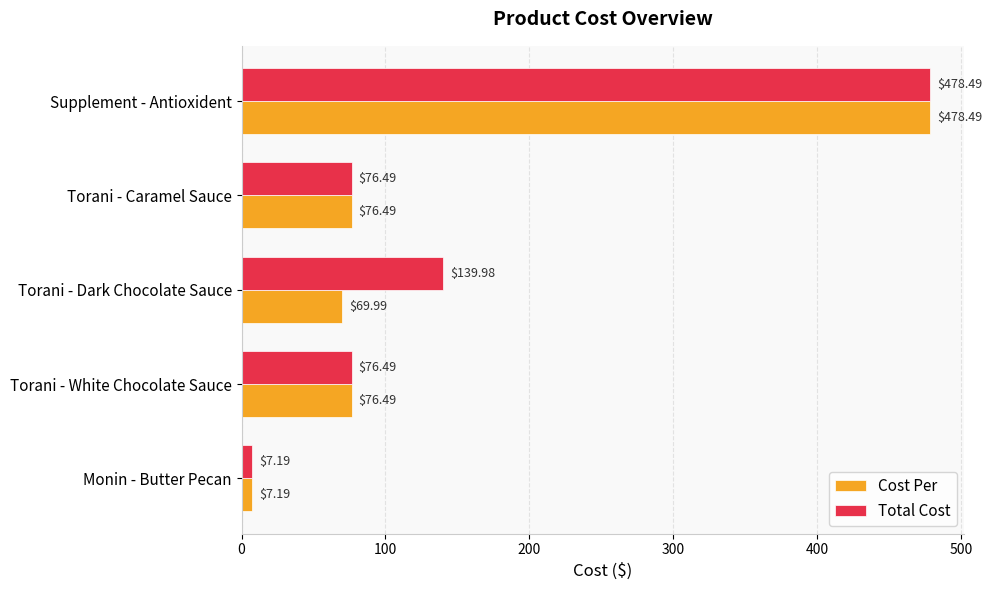

Where is Total Cost nearest to the value 242?

Torani - Dark Chocolate Sauce